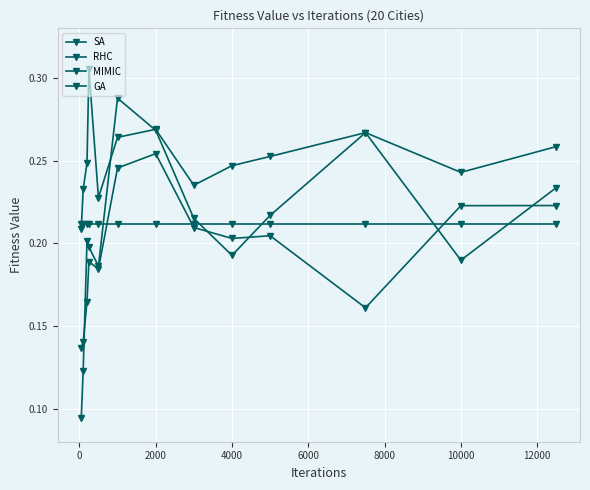

Which series has the largest total across all categories?

MIMIC